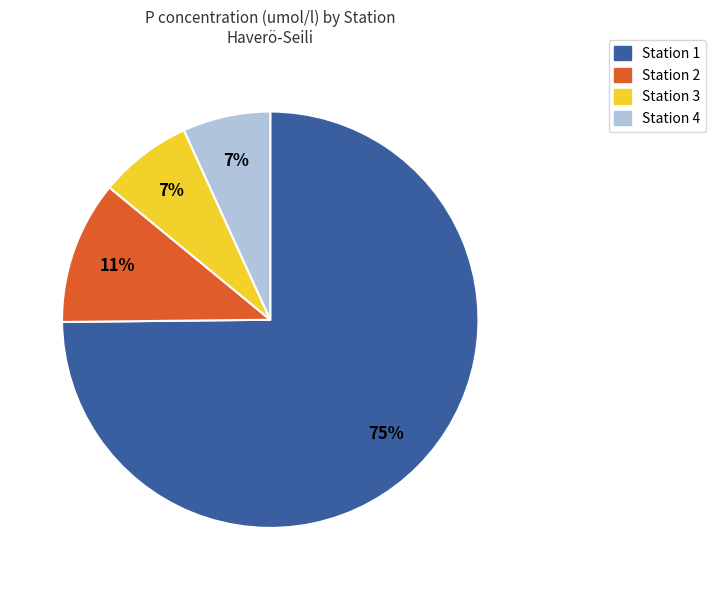

How many slices are in this pie chart?

4